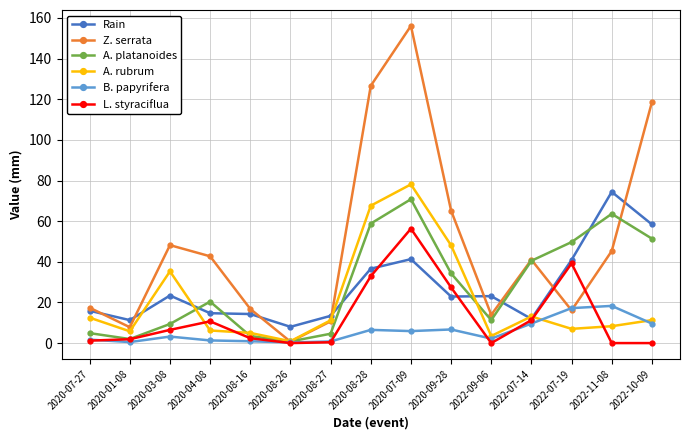

What value does the Z. serrata series have at 2020-08-16?

16.8